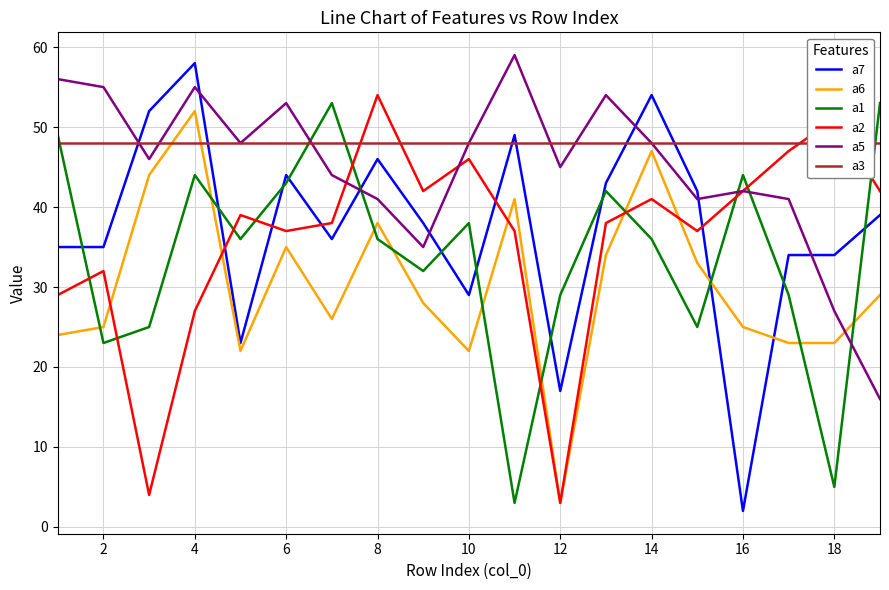

The value of a6 at 6 is 35. True or false?

True